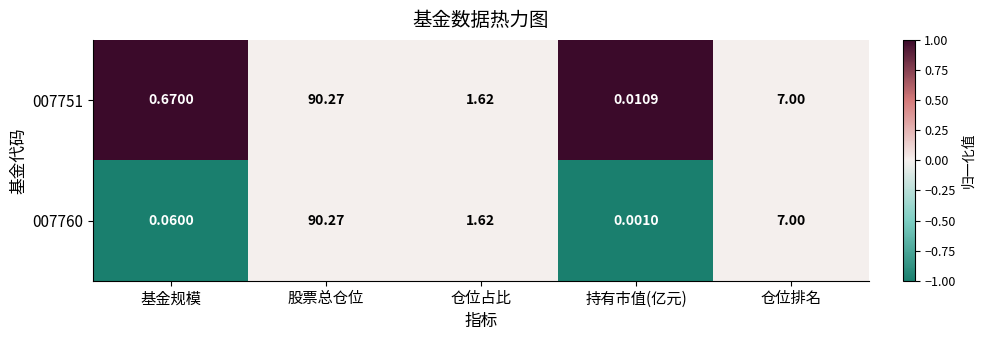

At which label is 007760 closest to 45?

仓位排名